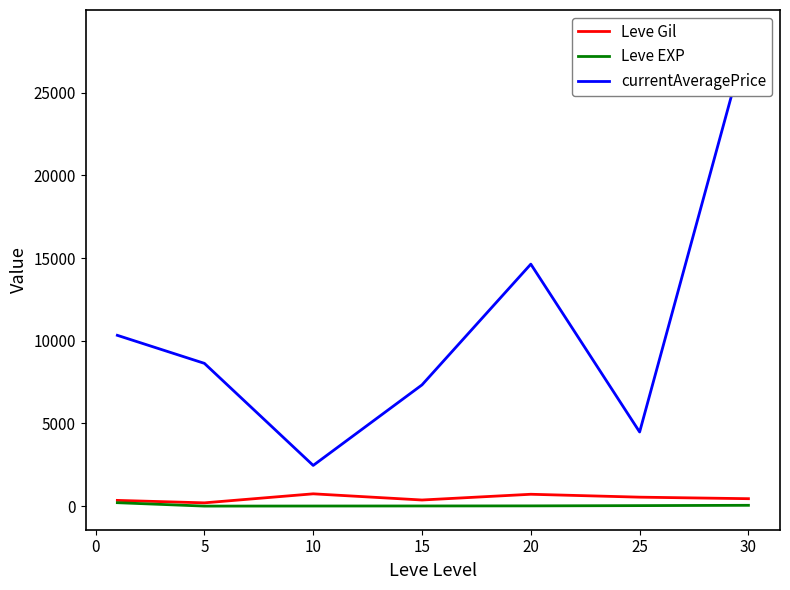

What is the maximum value for Leve Gil?

746.7